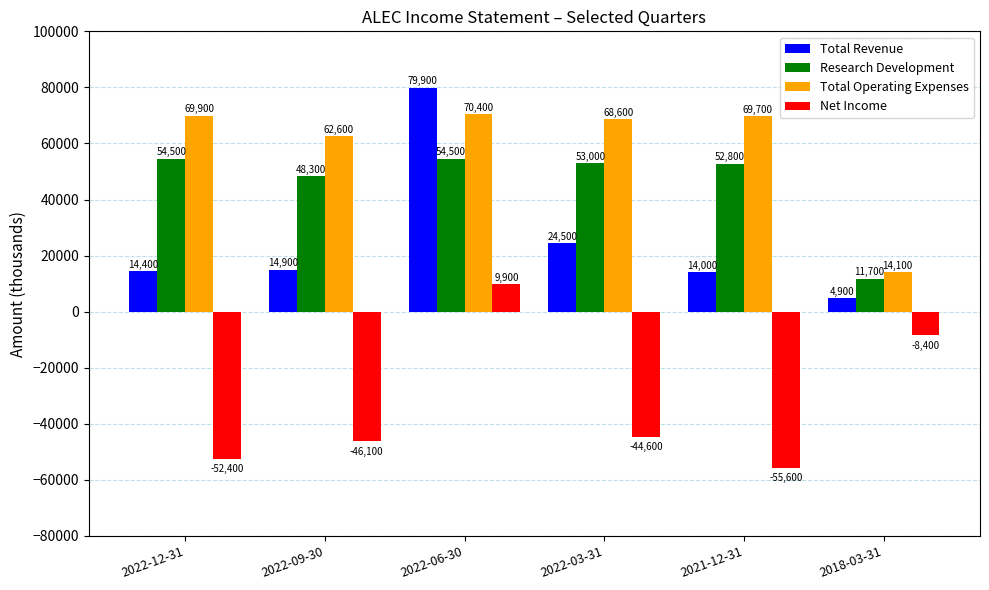

Count the number of data series in this chart.

4